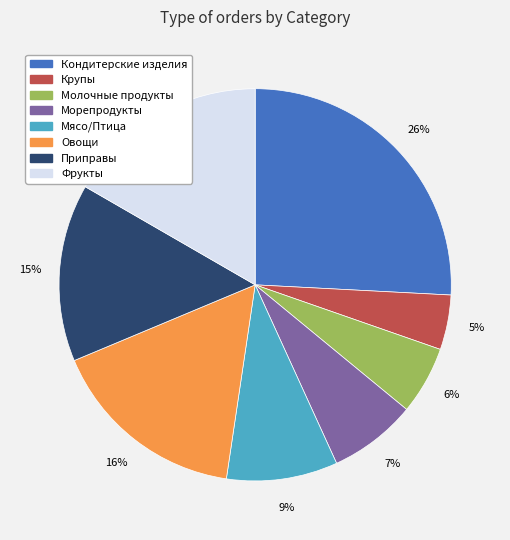

To the nearest percent, what portion does Кондитерские изделия represent?

26%